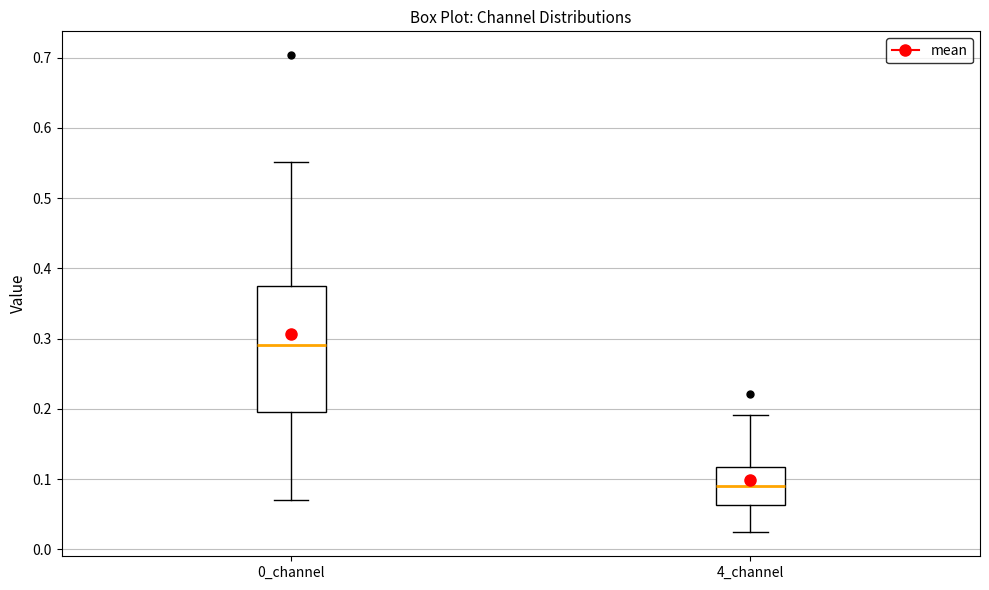

Where is the lower edge of the box for 4_channel on the y-axis? The values are not printed on the chart, so give them approximately, as read against the axis.

0.06